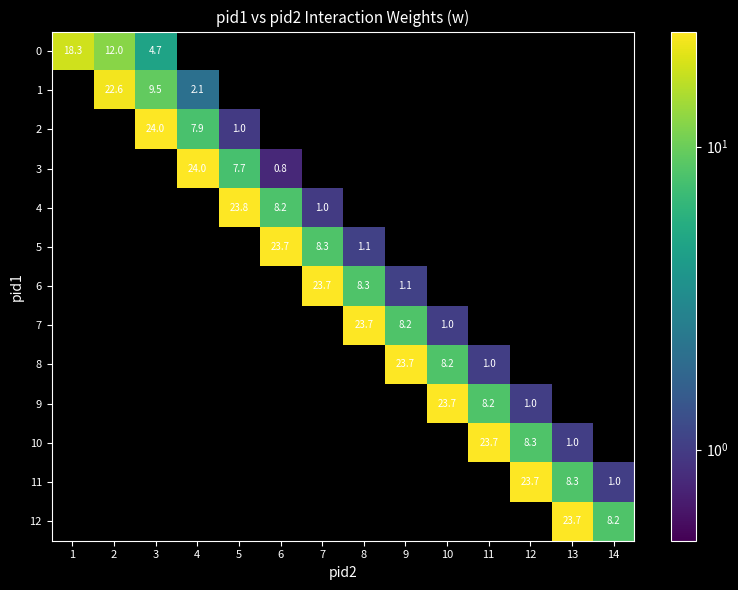

Between 9 and 12, which is larger?

12